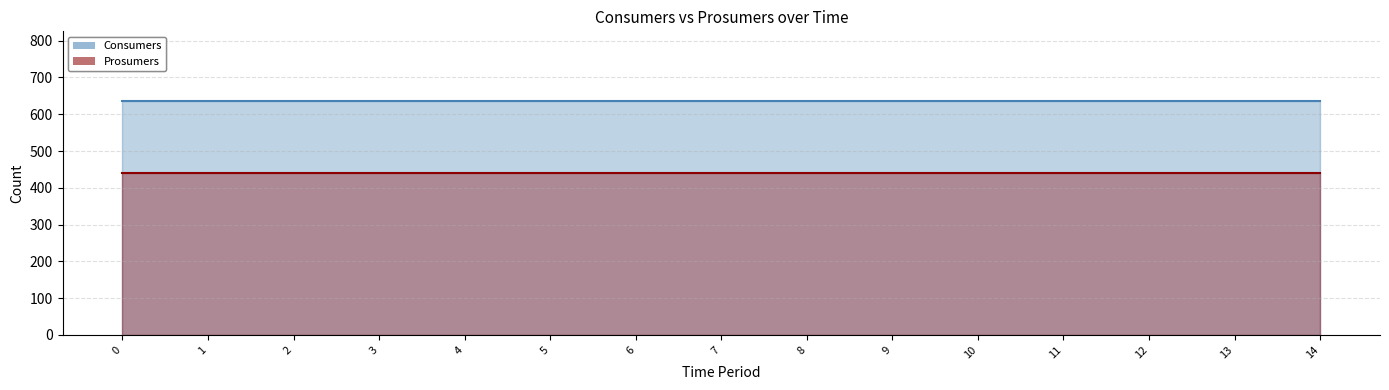

What is the difference between the highest and lowest values at 1?

195